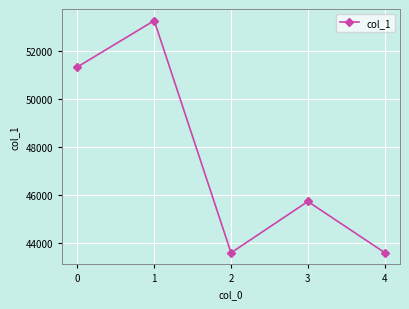

Count the number of data series in this chart.

1